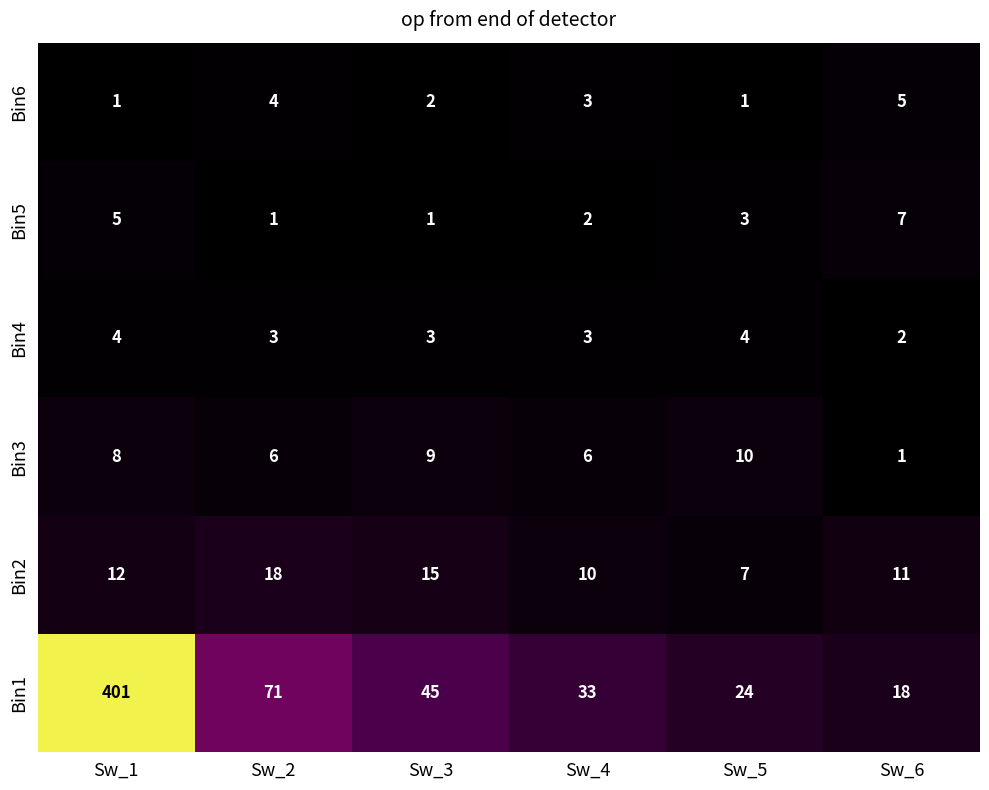

Which label corresponds to the largest value in the chart?

Sw_1